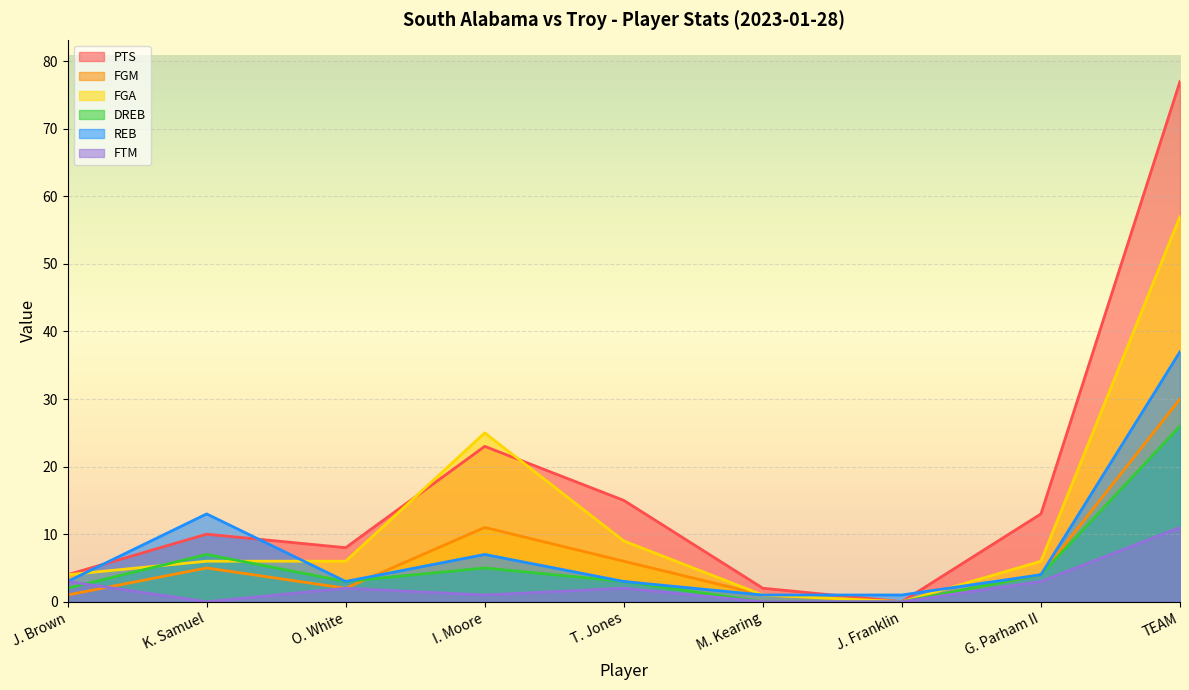

What is the difference between the FGA values at M. Kearing and TEAM?

56